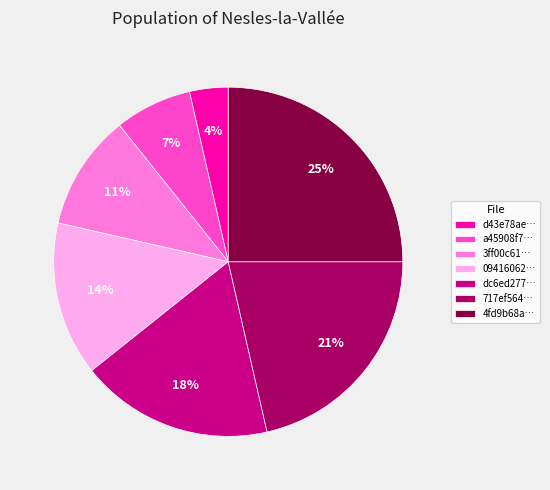

Rank the categories by value from lowest to highest.

d43e78ae…, a45908f7…, 3ff00c61…, 09416062…, dc6ed277…, 717ef564…, 4fd9b68a…